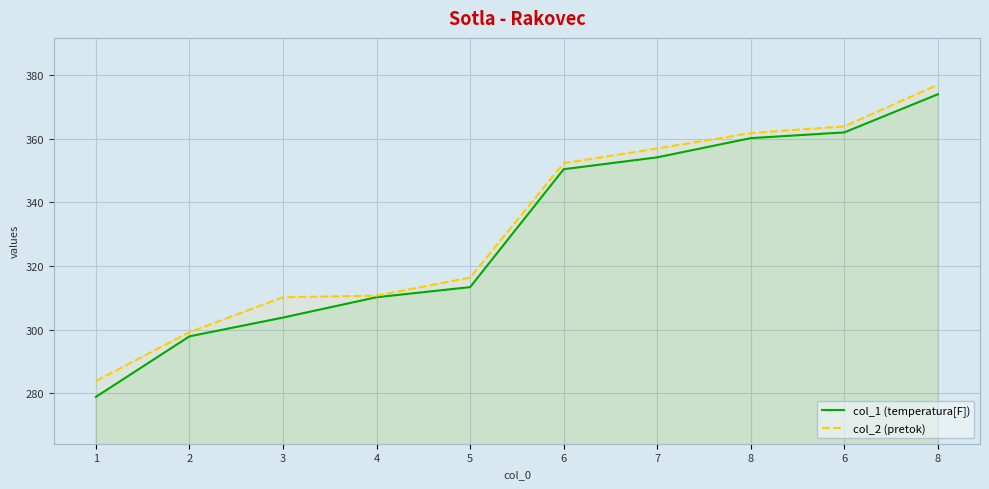

Reading left to right, transcribe all the data shown in this chart.

col_1 (temperatura[F]): 278.8	297.9	303.8	310.2	313.4	350.5	354.2	360.2	362.1	374.1
col_2 (pretok): 283.8	299.2	310.2	310.7	316.4	352.4	357.0	361.8	364.0	377.1